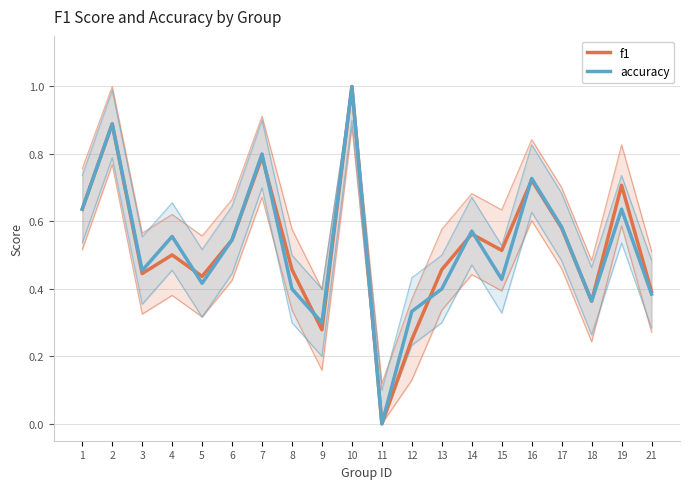

Reading left to right, what are all the values shown in this chart?

f1: 1=0.6	2=0.9	3=0.4	4=0.5	5=0.4	6=0.5	7=0.8	8=0.5	9=0.3	10=1.0	11=0.0	12=0.2	13=0.5	14=0.6	15=0.5	16=0.7	17=0.6	18=0.4	19=0.7	21=0.4
accuracy: 1=0.6	2=0.9	3=0.5	4=0.6	5=0.4	6=0.5	7=0.8	8=0.4	9=0.3	10=1.0	11=0.0	12=0.3	13=0.4	14=0.6	15=0.4	16=0.7	17=0.6	18=0.4	19=0.6	21=0.4